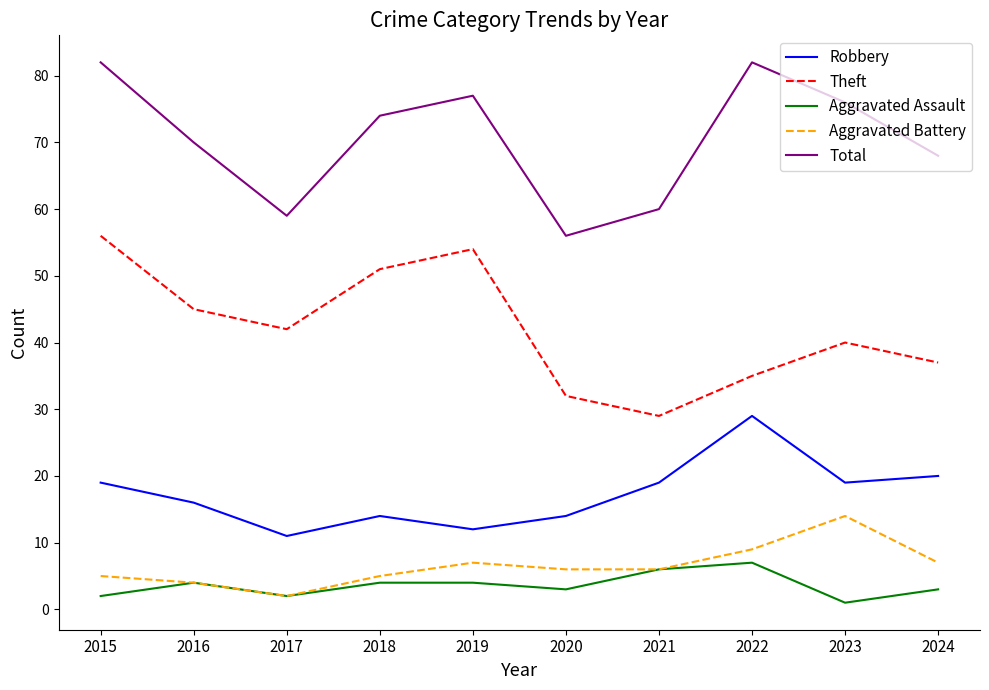

What is the maximum value shown in the chart?

82